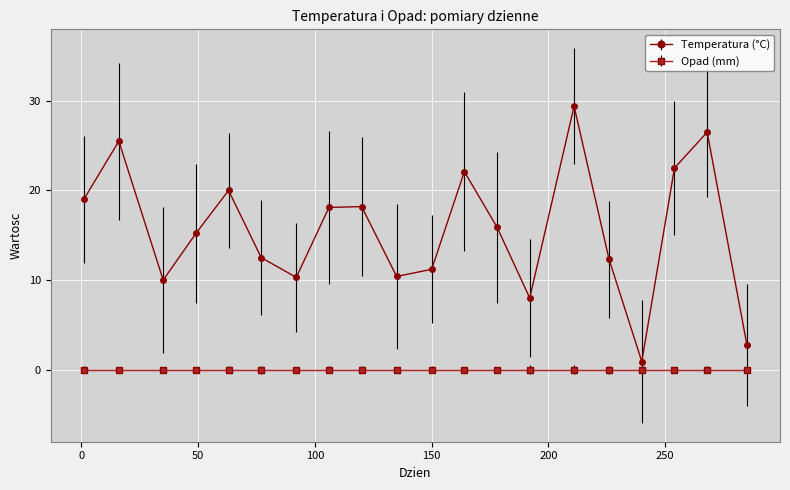

What is the greatest value displayed?

29.4